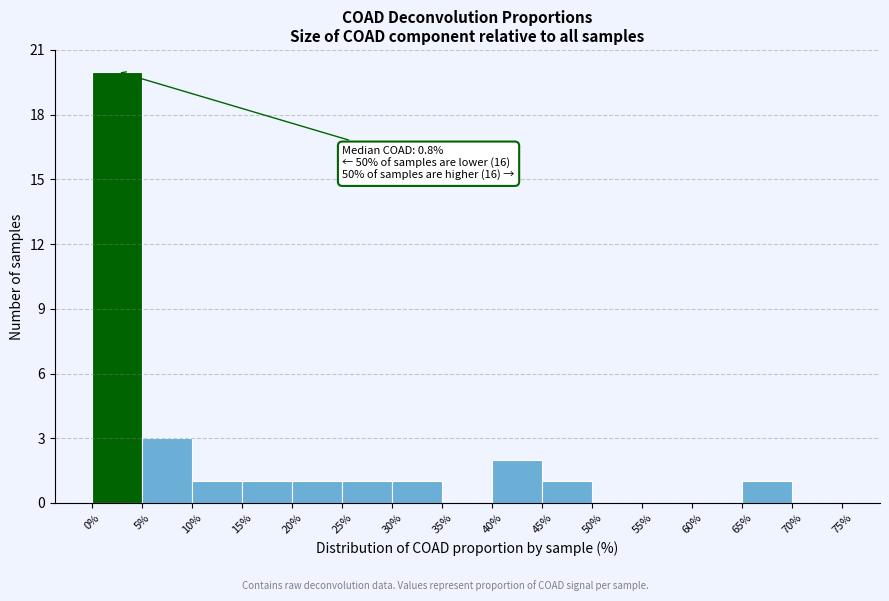

Which range on the x-axis has the tallest bar?

0% to 5%